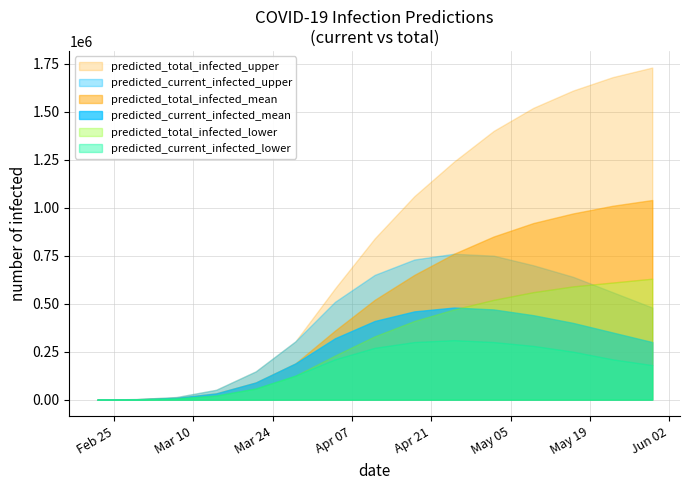

What is the label of the 1st point from the left?

2020-02-22